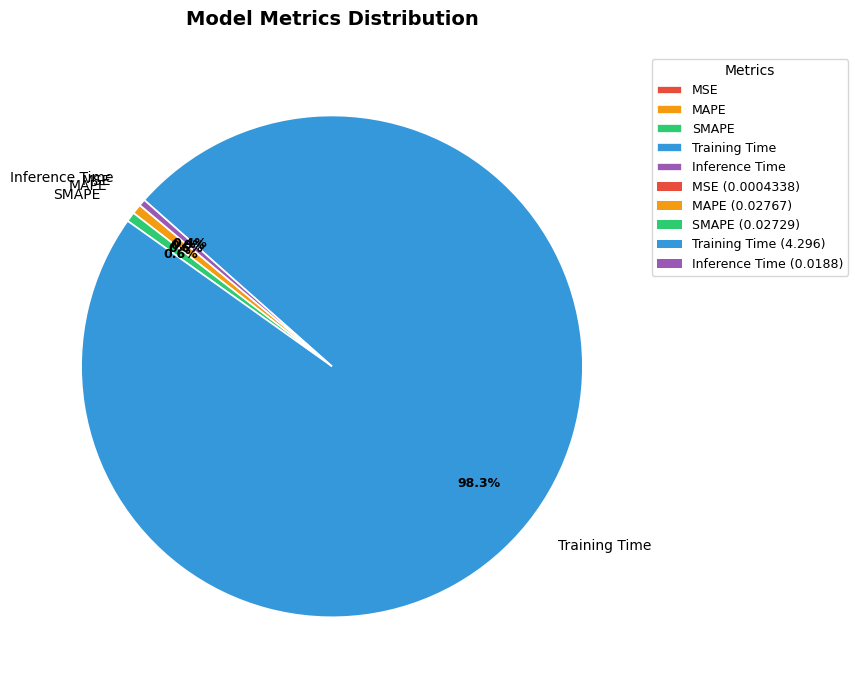

What is the largest slice in the pie chart?

Training Time